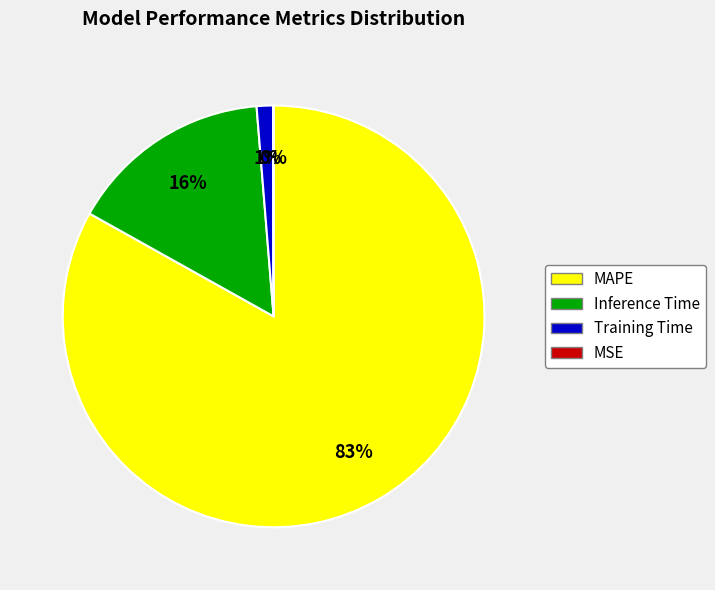

True or false: Inference Time accounts for 22% of the total.

False